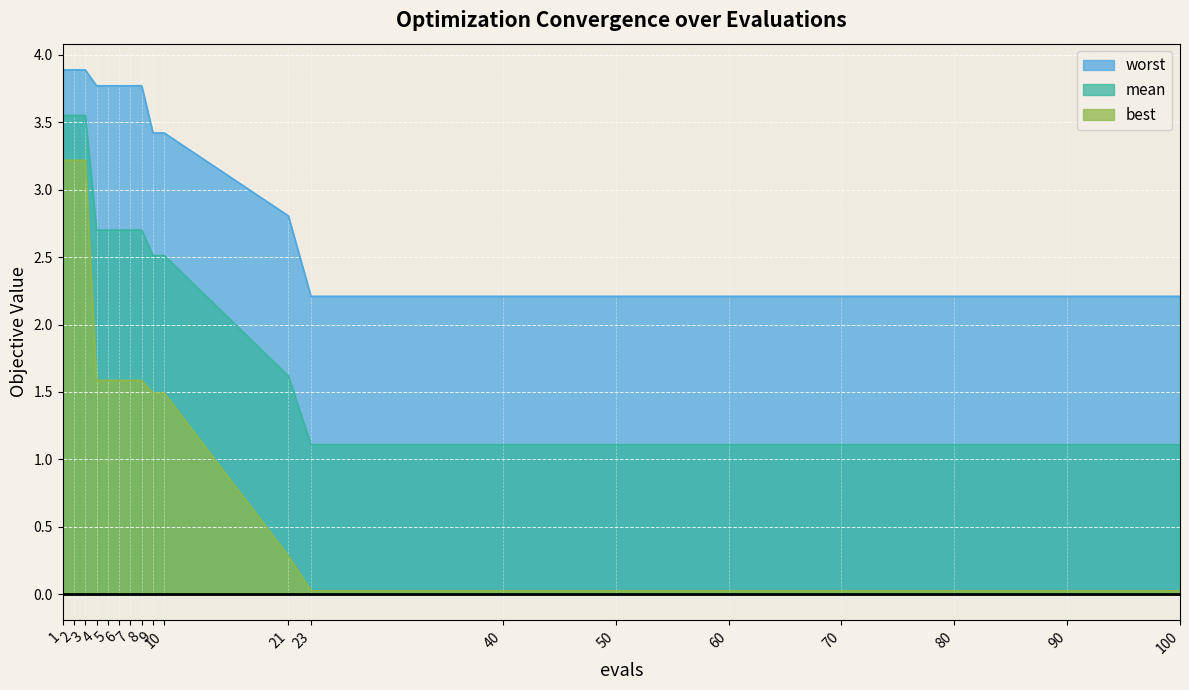

True or false: mean and best cross at least once.

False